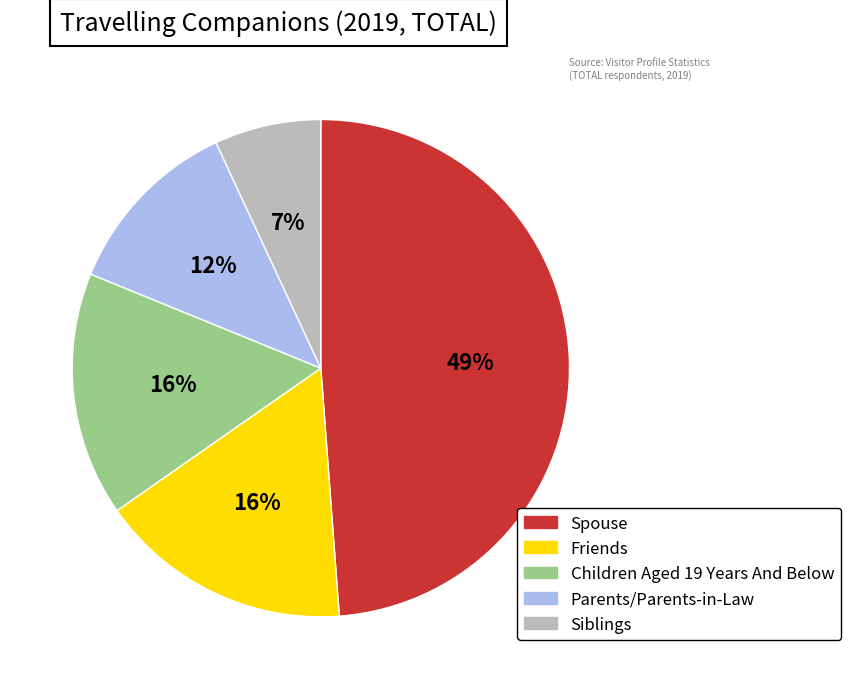

To the nearest percent, what is the difference between the largest and smallest slice percentages?

42%